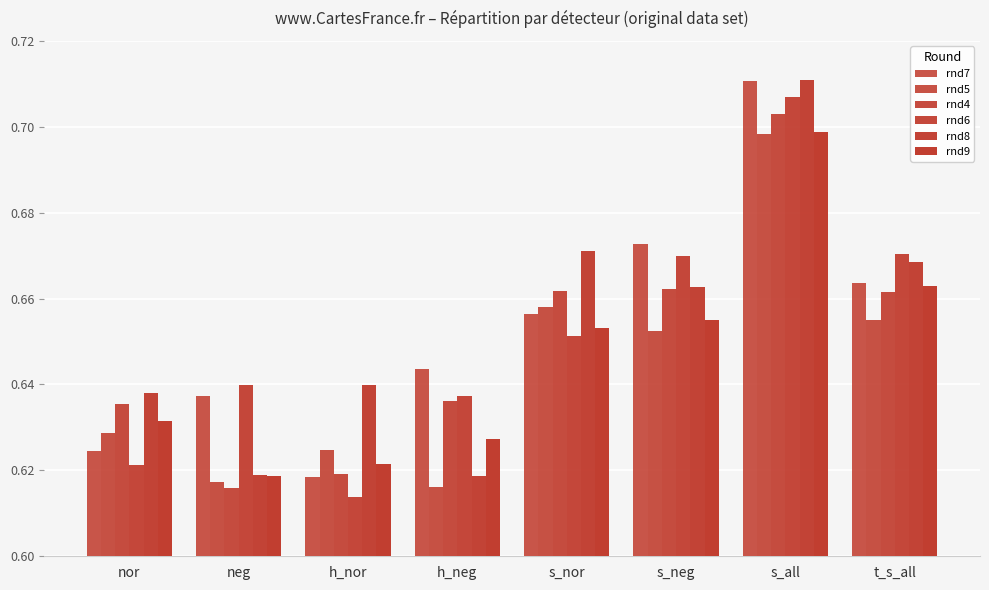

Is it true that rnd5 equals 0.7 at t_s_all?

True